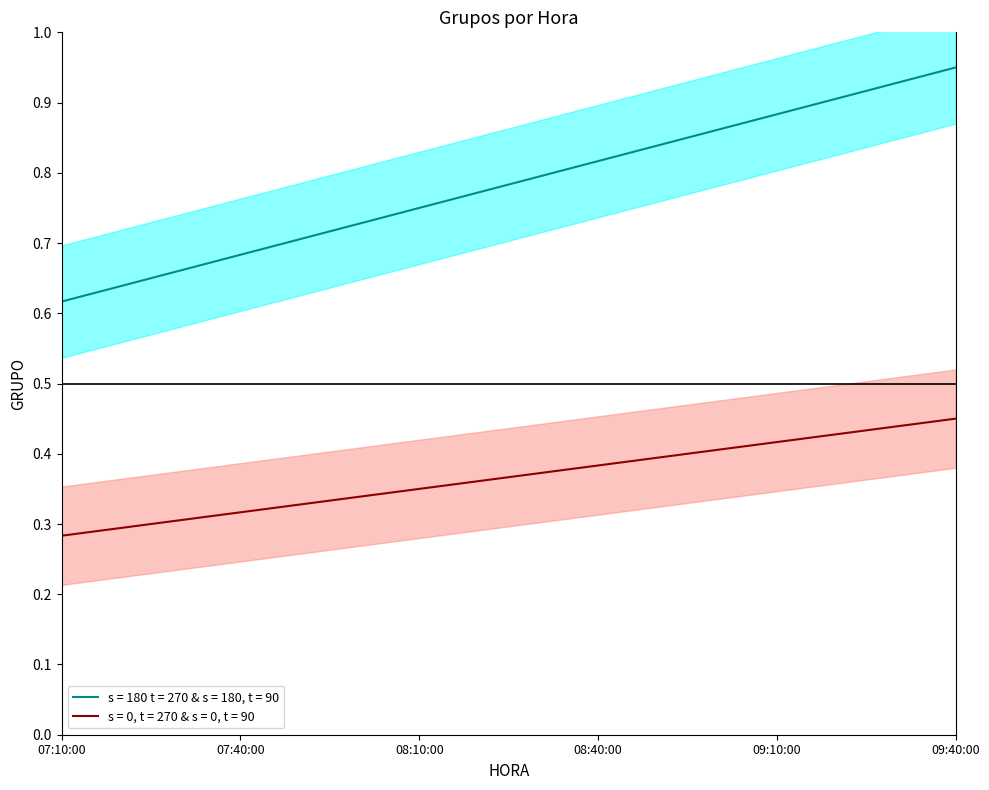

What is the value of the 3rd point from the left?

0.8